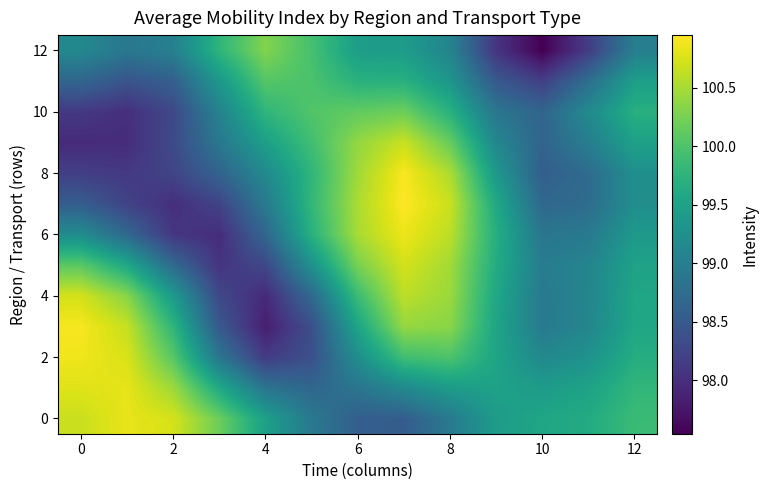

What is the maximum value shown in the chart?

100.9